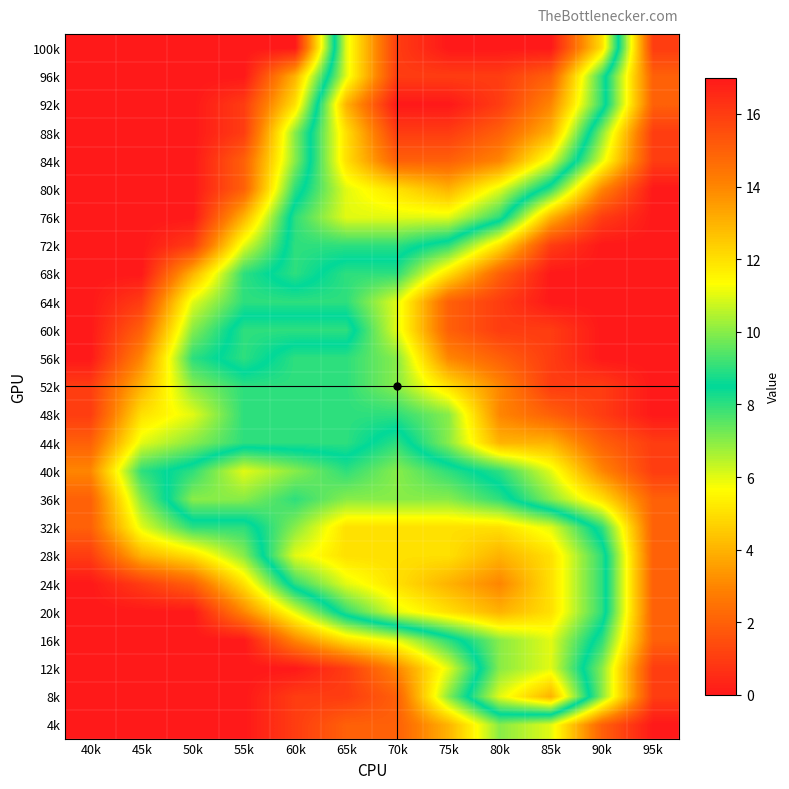

At how many categories does at least one series exceed 16?

4